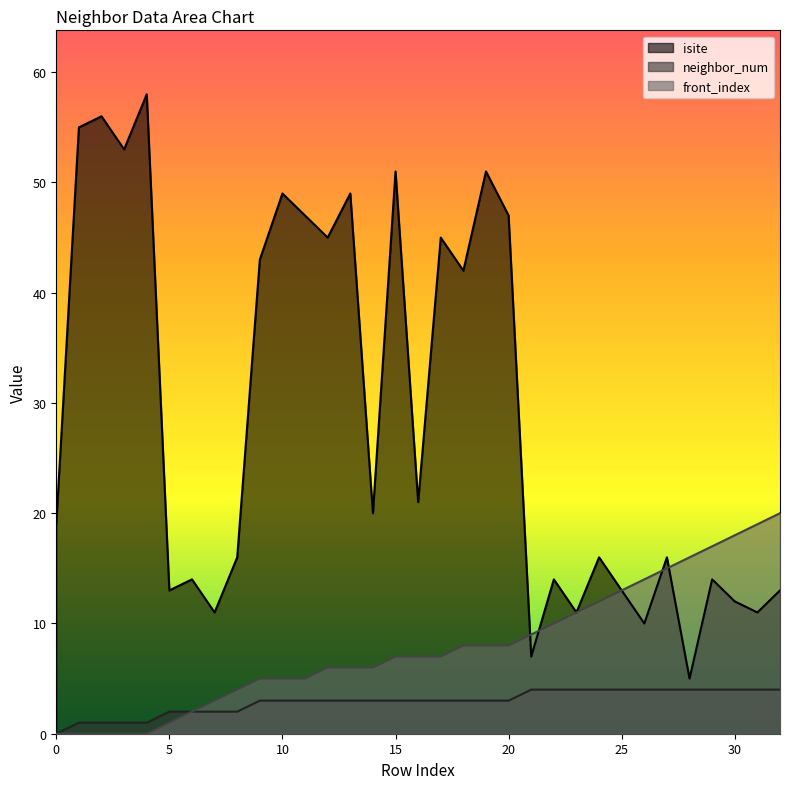

True or false: neighbor_num has a value of 7 at 30.

False